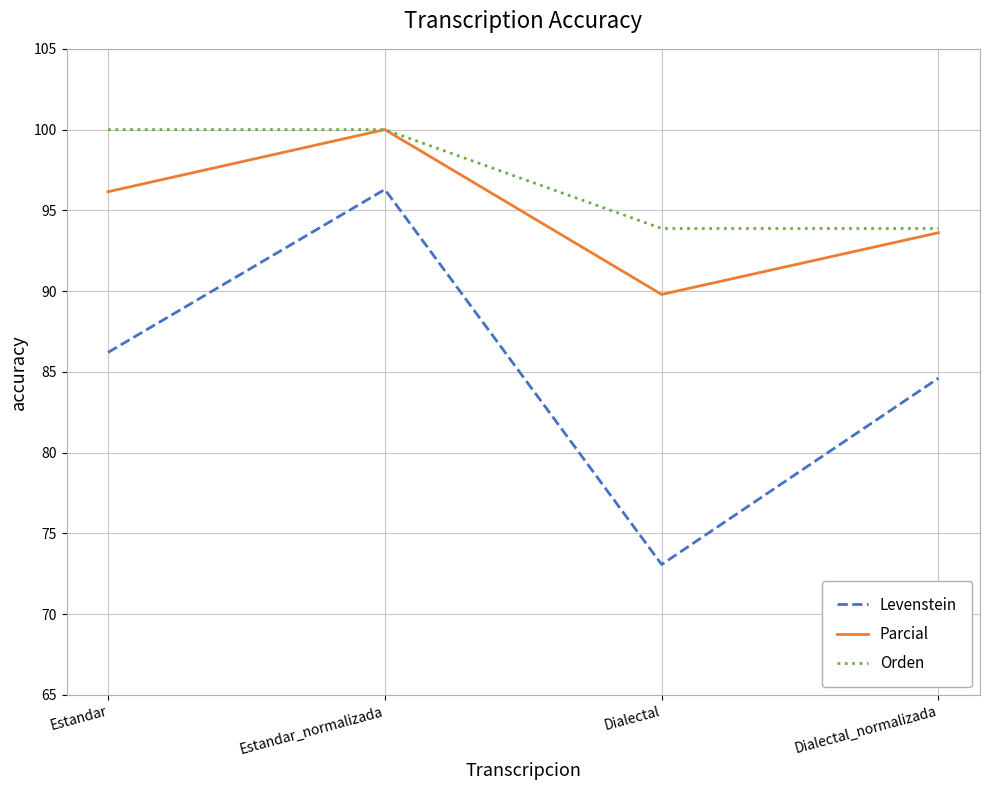

True or false: Levenstein and Orden intersect in this chart.

False